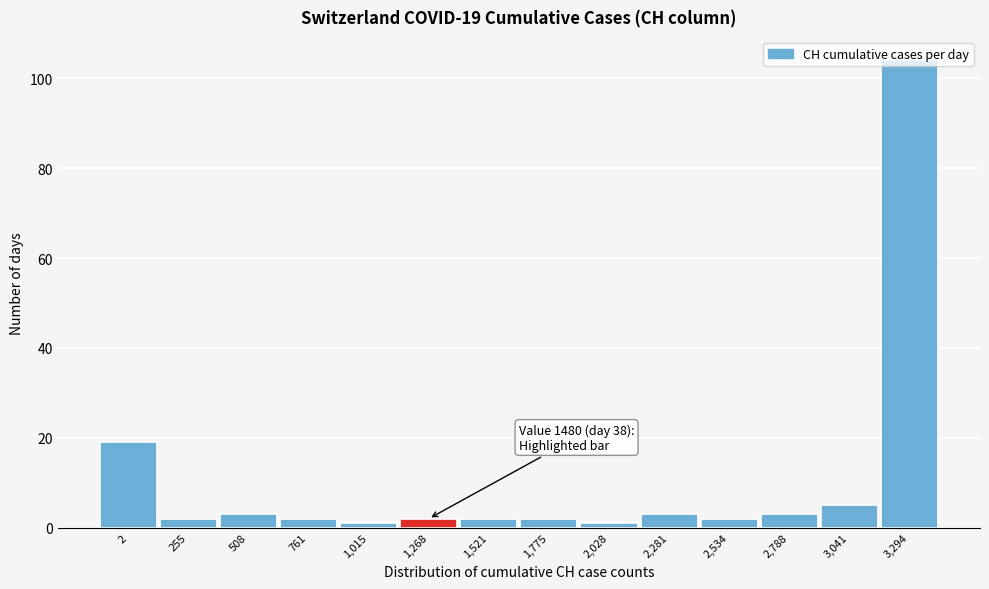

The value at 2,788 is 3. True or false?

True